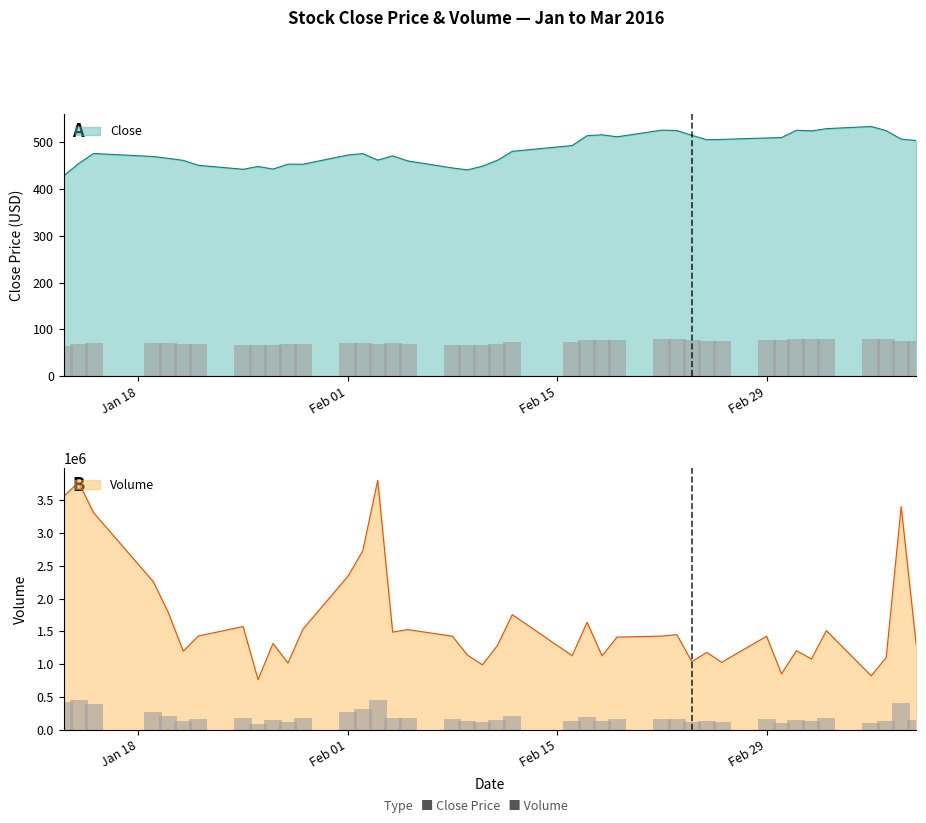

What is the maximum value for Close?

533.7